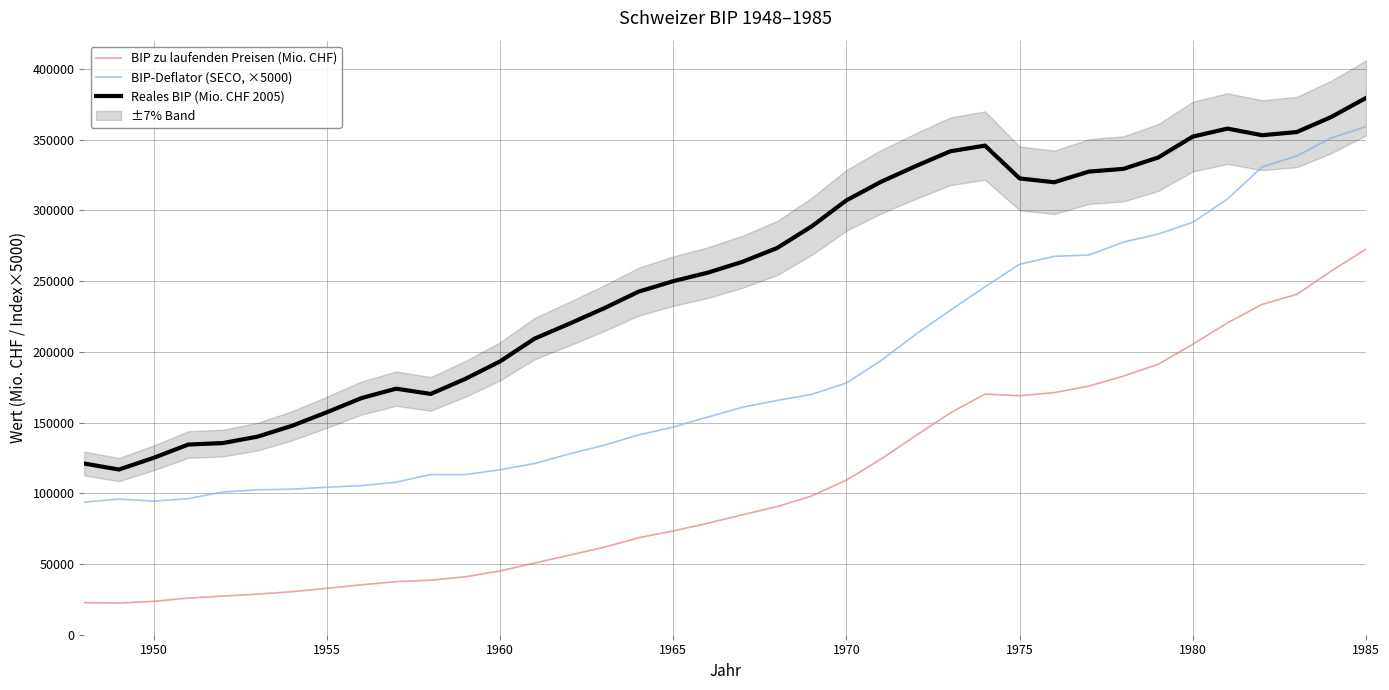

What is the average value of the Reales BIP (Mio. CHF 2005) series?

253812.1